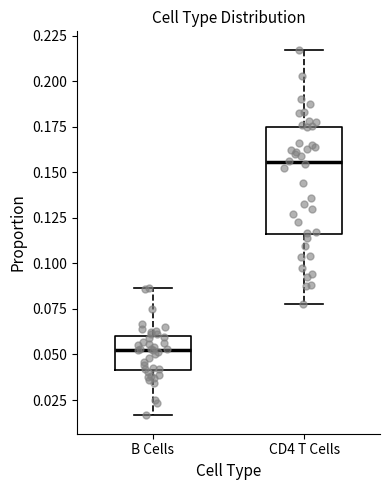

Reading left to right, read every box against the y-axis: the position of its median line, the range the box covers, and the ends of its whiskers. The values are not printed on the chart, so give them approximately, as read against the axis.

B Cells: median 0.055, box 0.040 to 0.060, whiskers 0.015 to 0.085
CD4 T Cells: median 0.155, box 0.115 to 0.175, whiskers 0.075 to 0.215